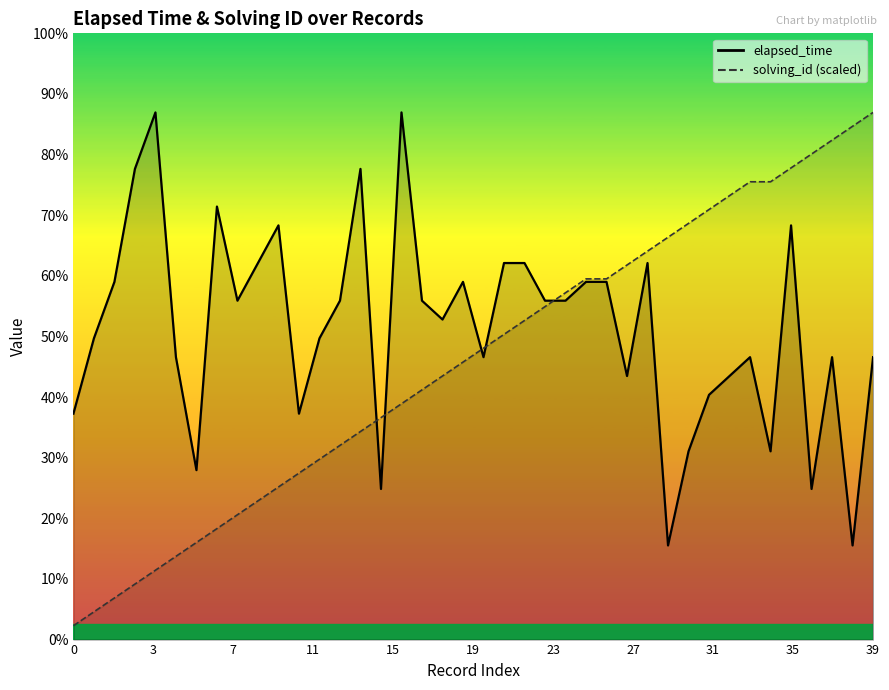

True or false: elapsed_time and solving_id cross at least once.

True